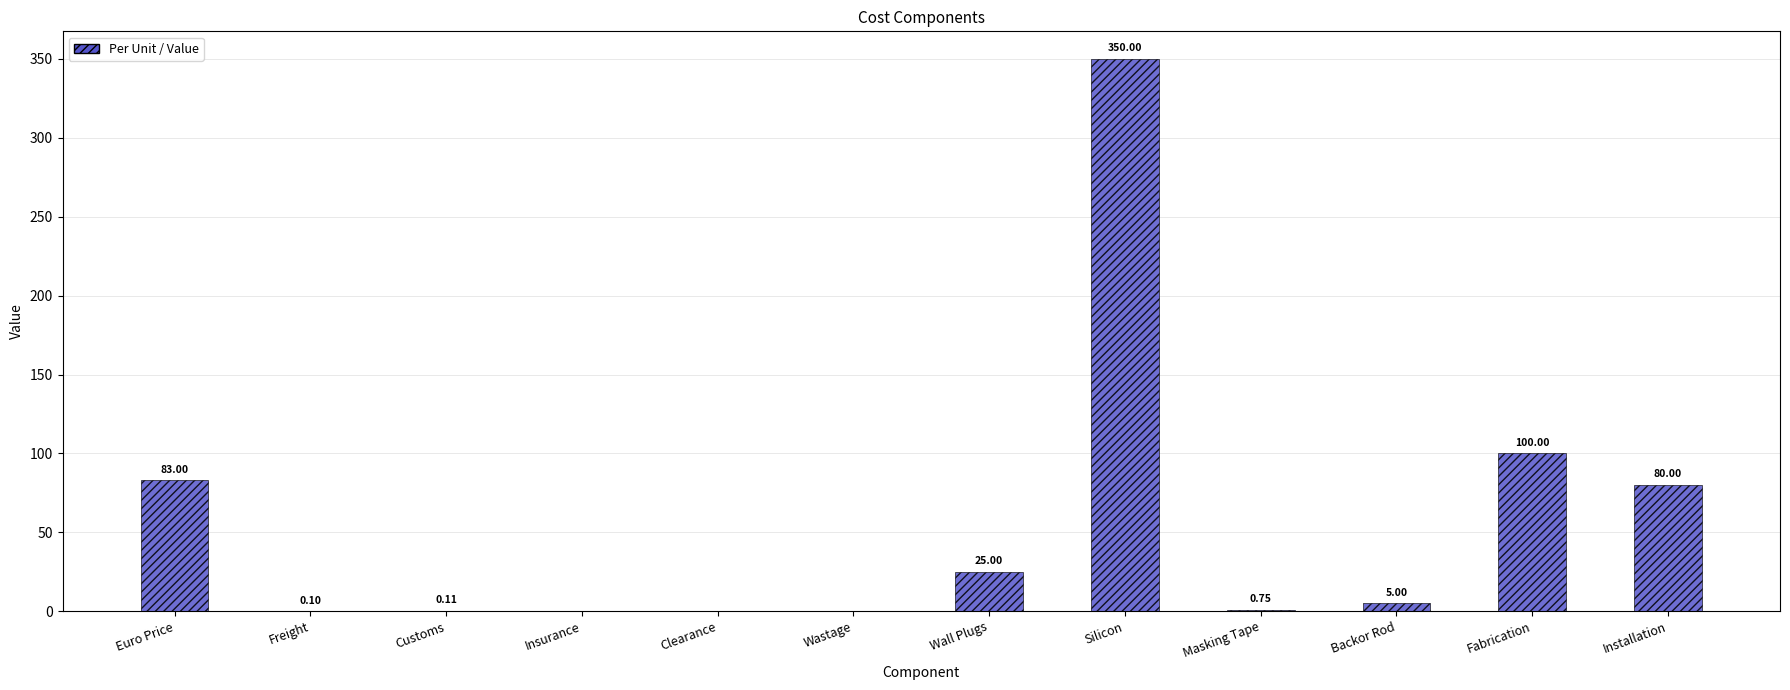

At which label does the data first exceed 5?

Euro Price